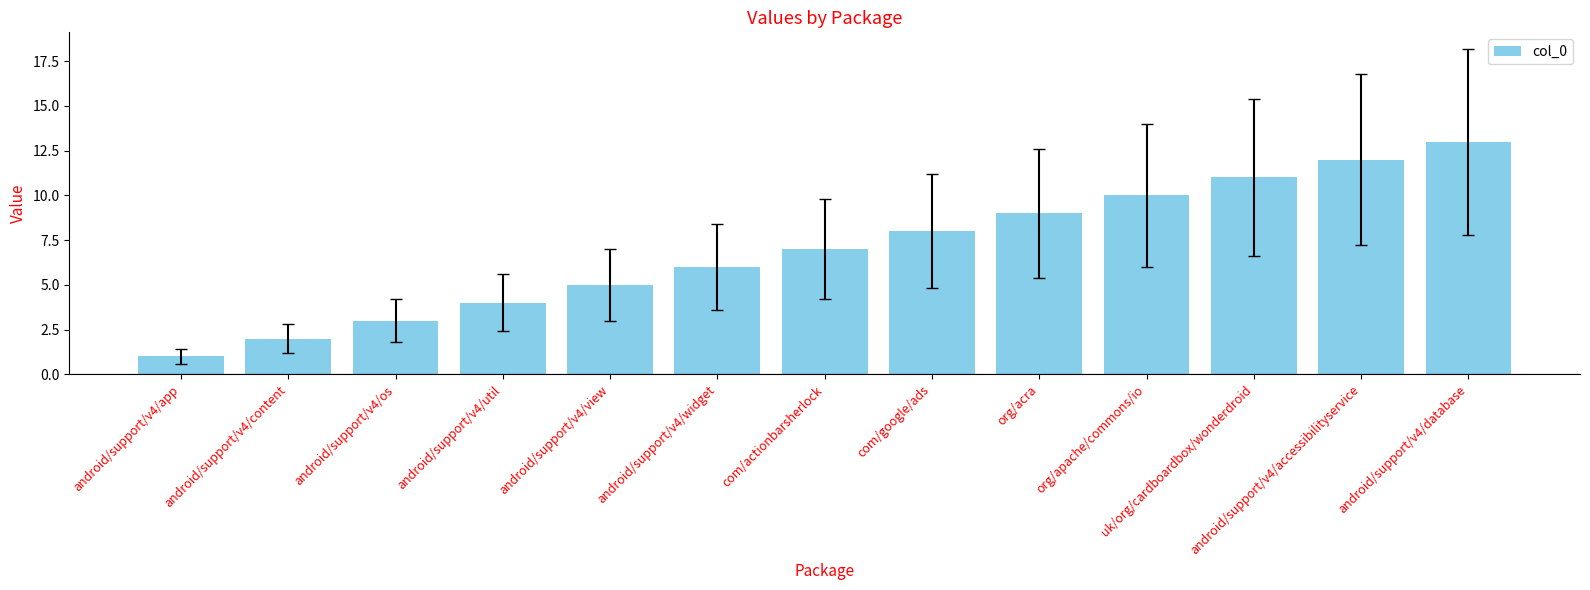

Which category has the lowest value across all series?

android/support/v4/app